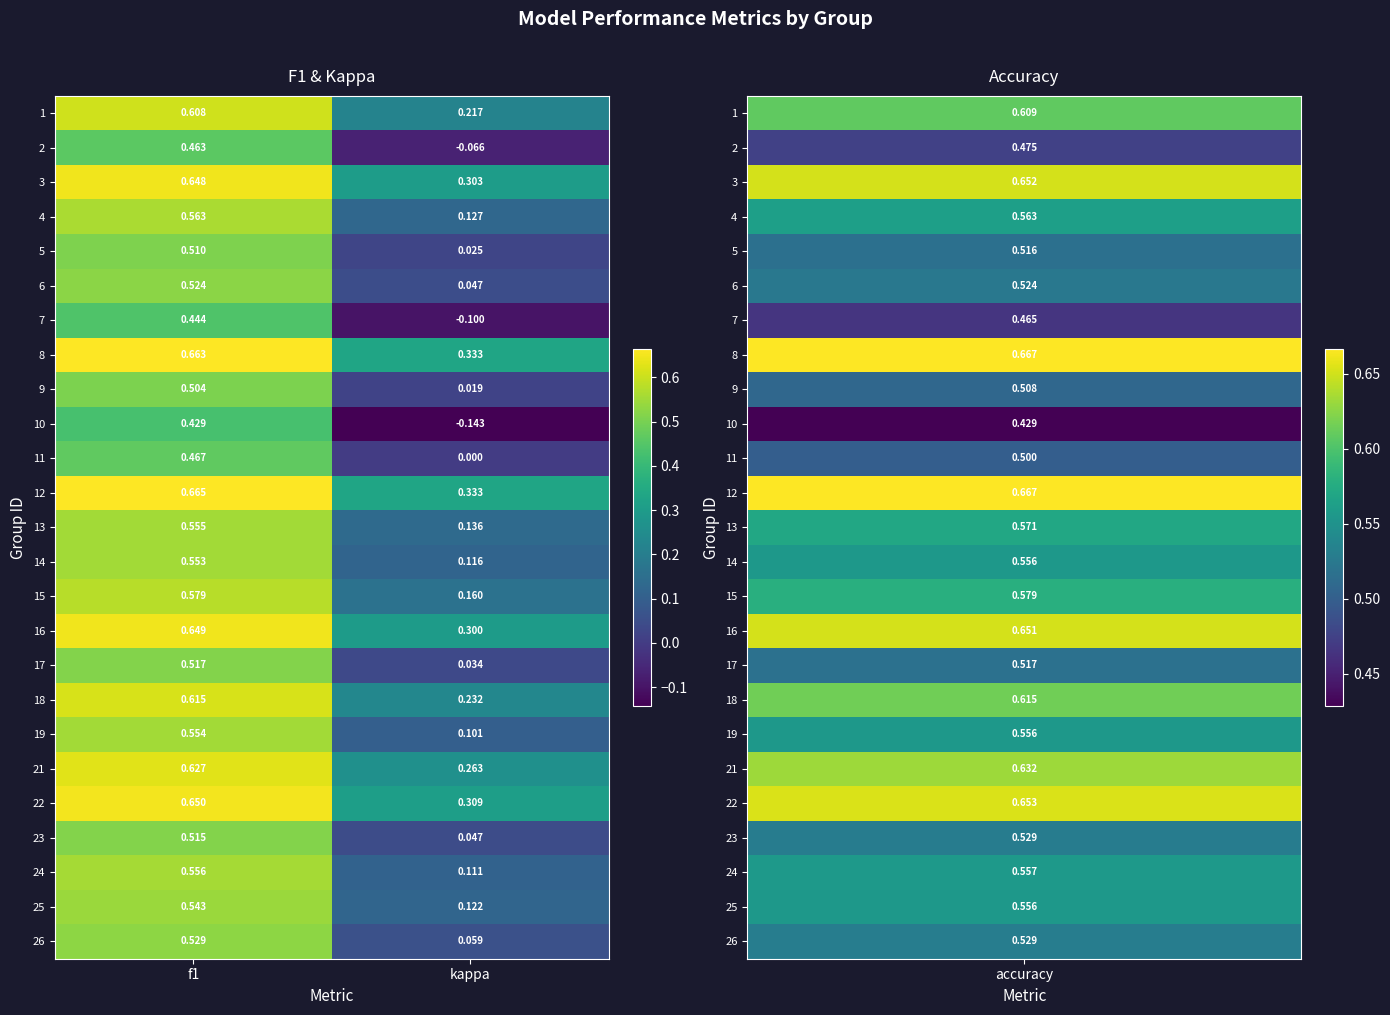

Is the value of 4 at f1 greater than the value of 6 at kappa?

Yes